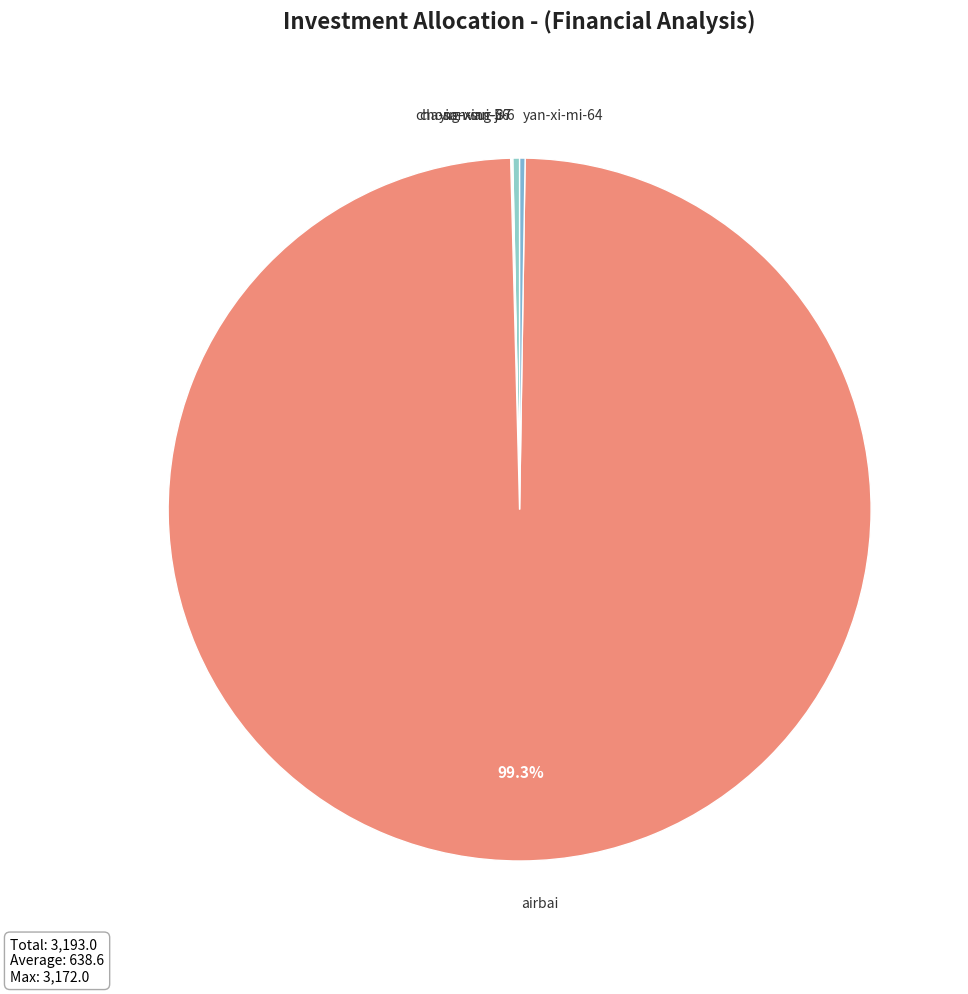

To the nearest percent, what percentage of the pie is airbai?

99%